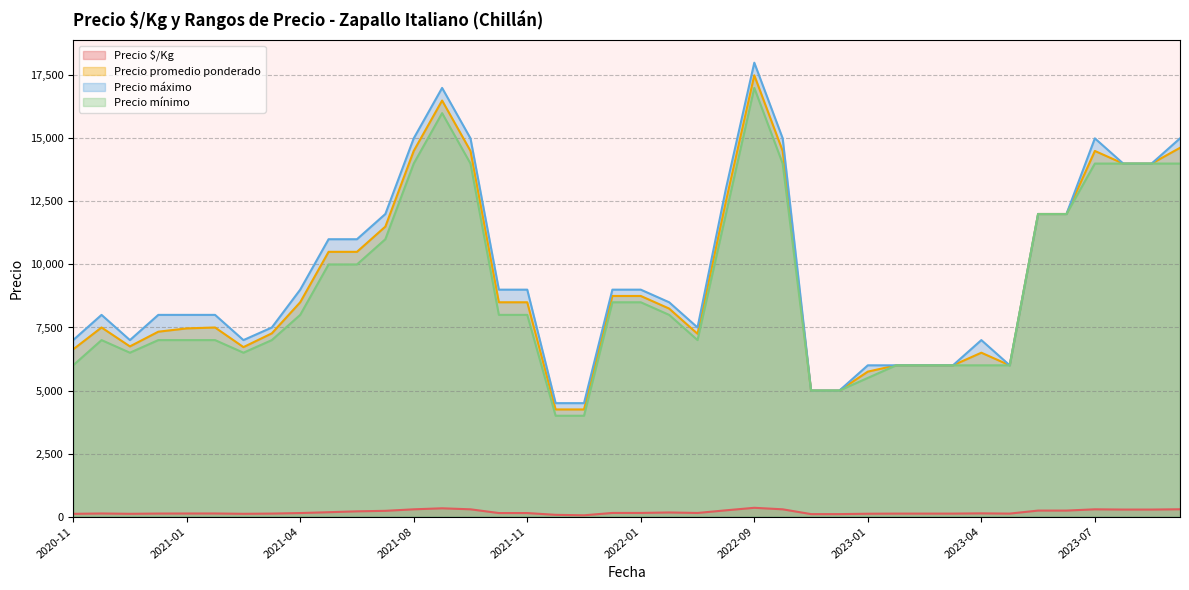

The value of Precio $/Kg at 2021-03-17 is 53. True or false?

False